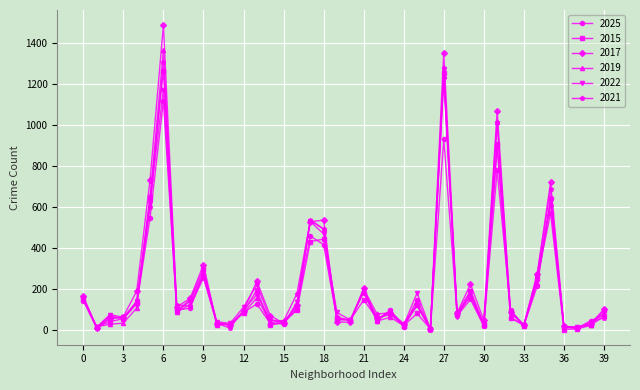

What is the maximum value for 2015?

1264